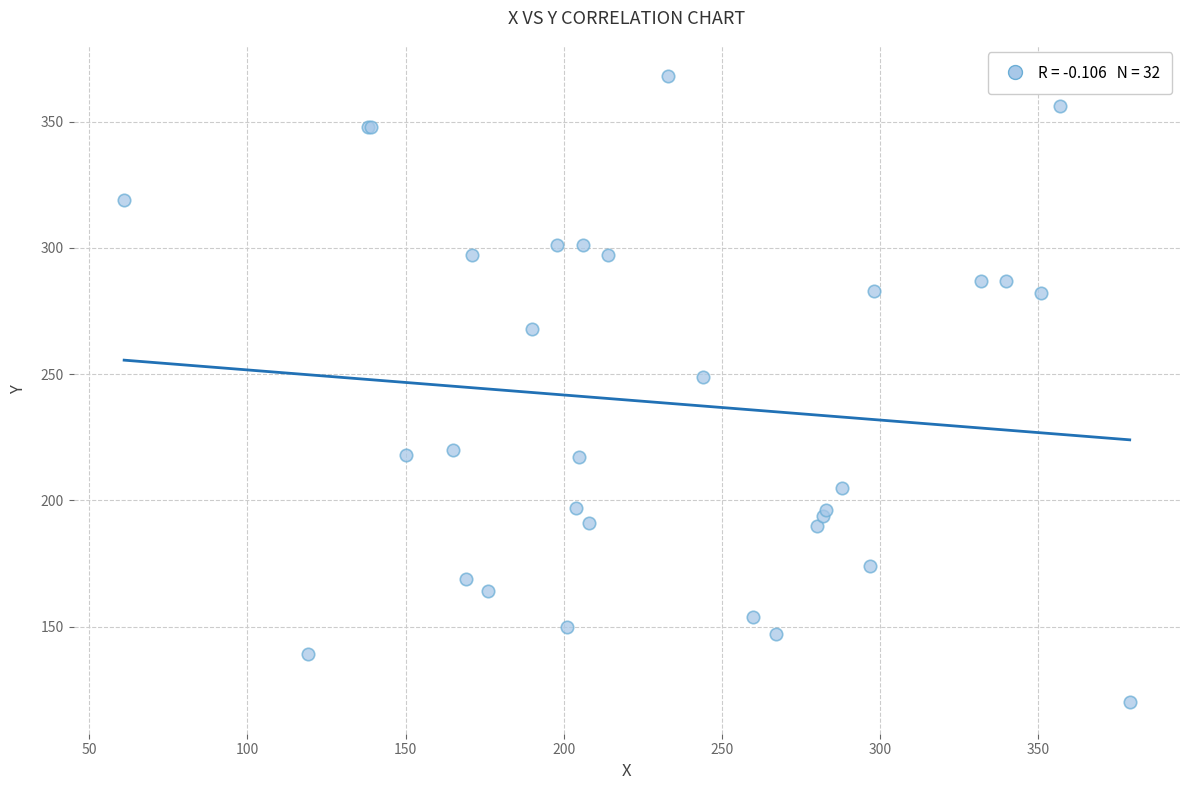

What Y value in the scatter plot is closest to 244?

249